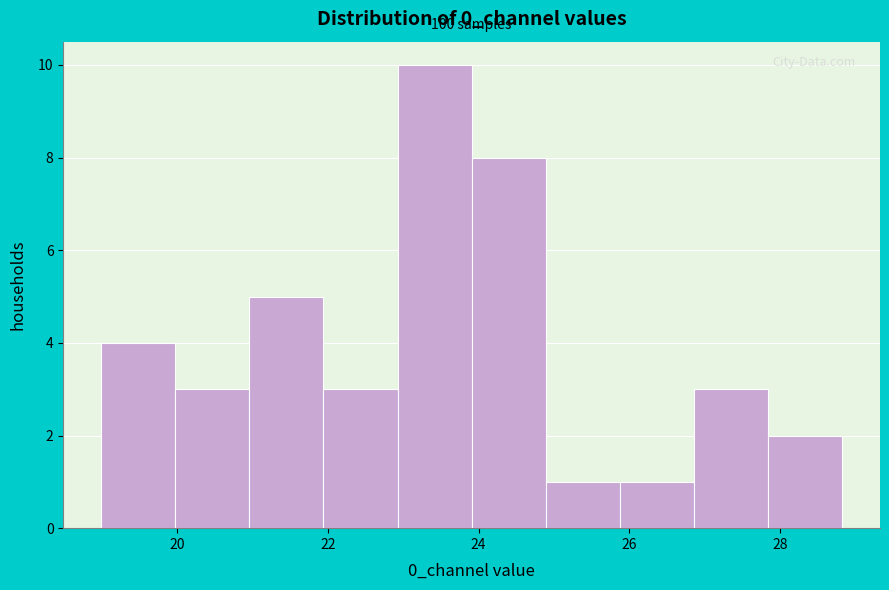

Over which range of the x-axis is the bar tallest?

23.0 to 24.0